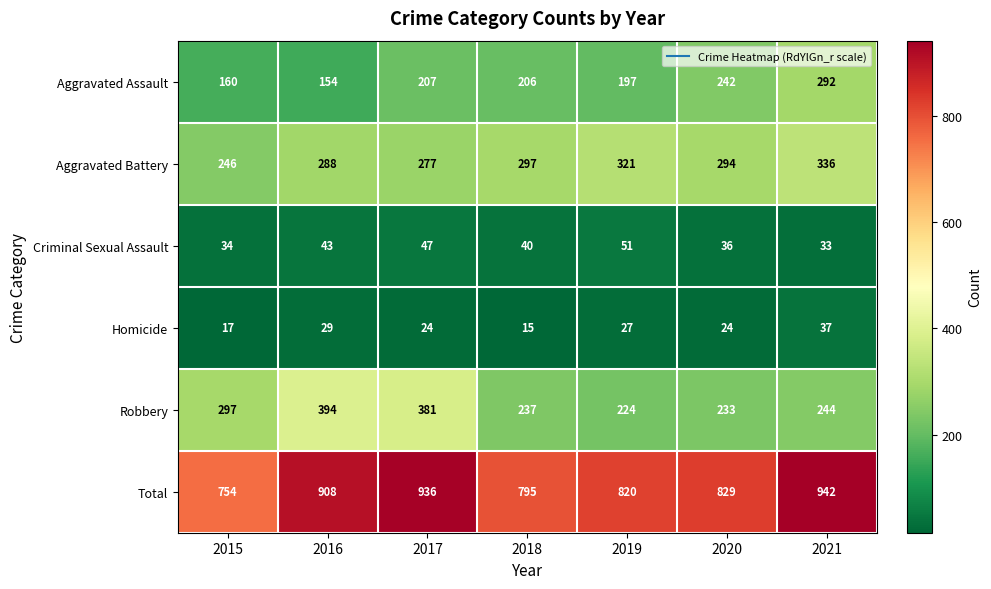

At how many categories does at least one series exceed 805?

5